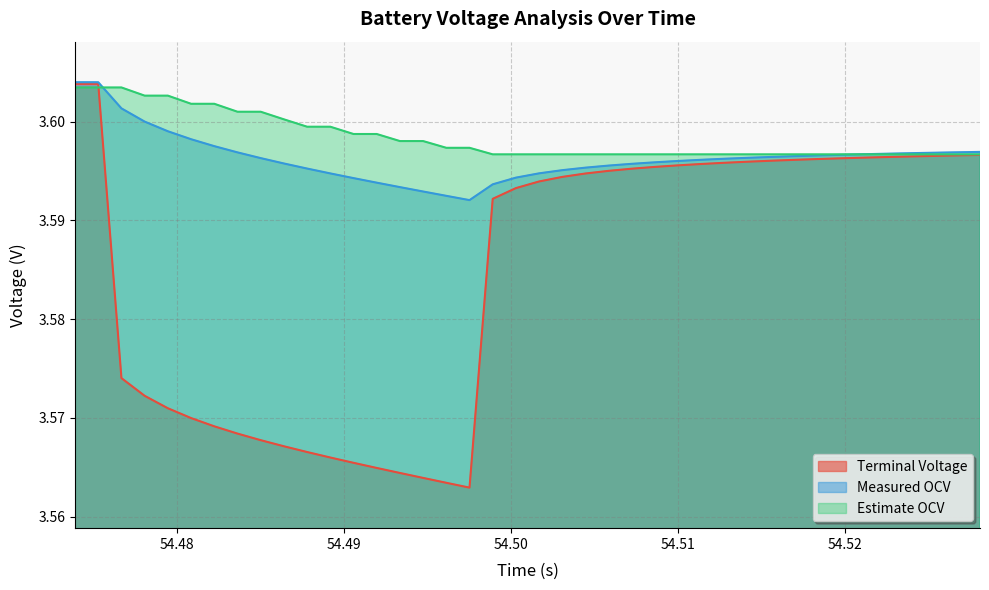

What is the sum of all Estimate OCV values?

143.9